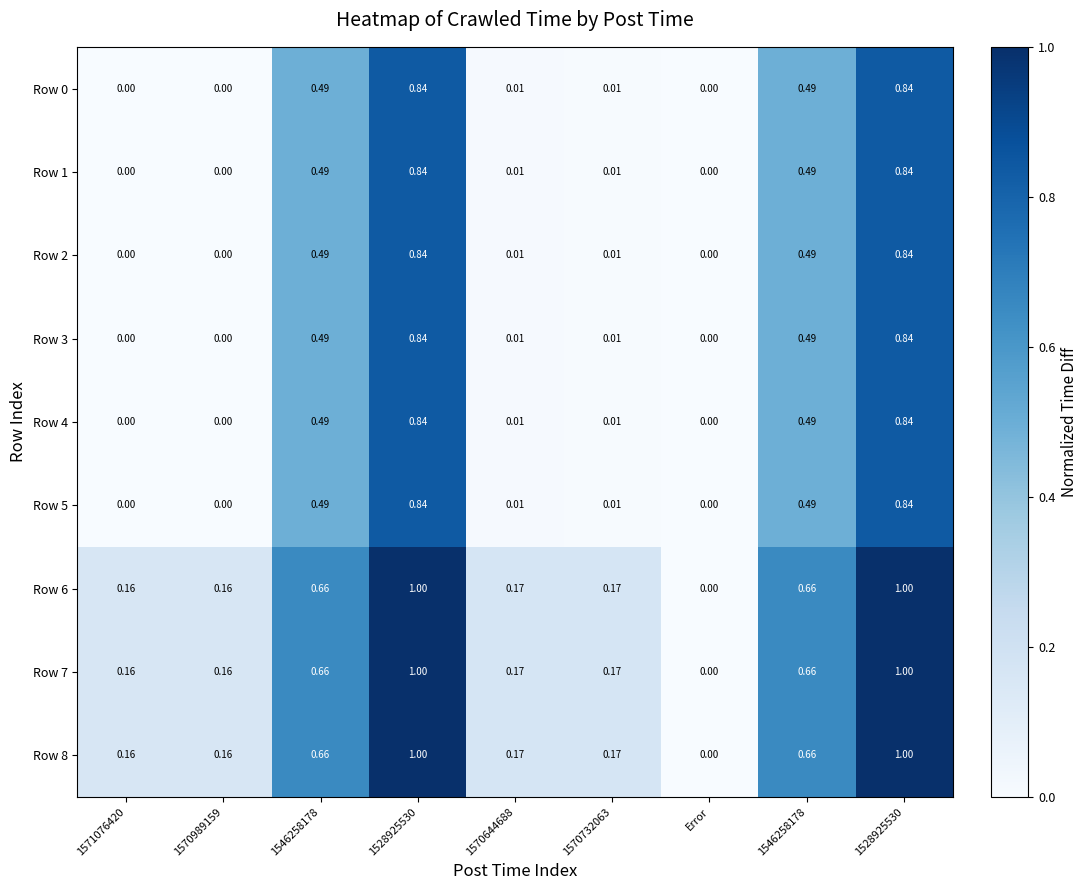

How many values in the Row 5 series exceed 0?

6